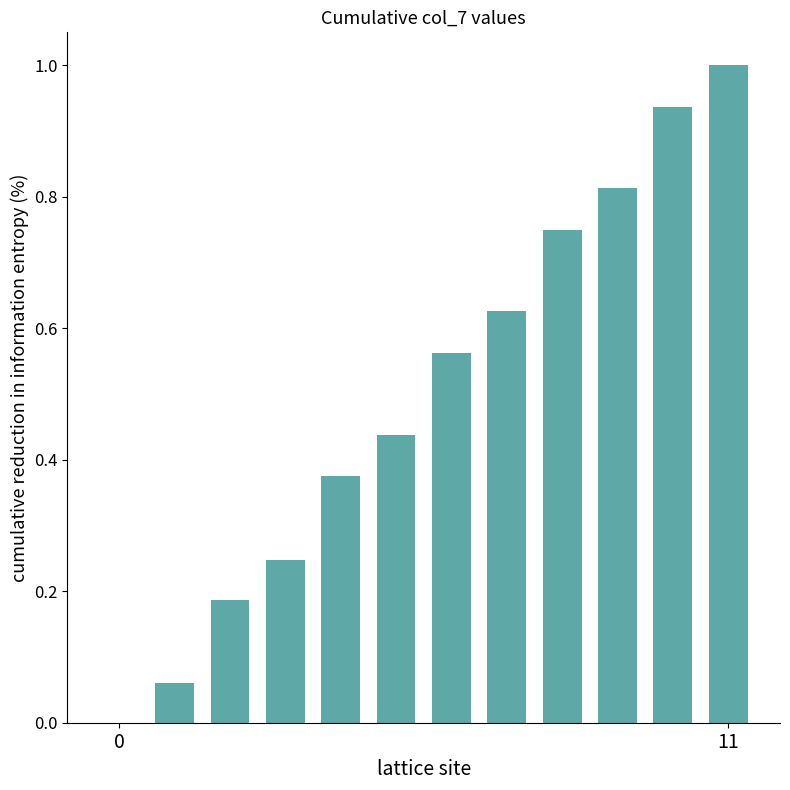

What is the sum of all values?

6.0